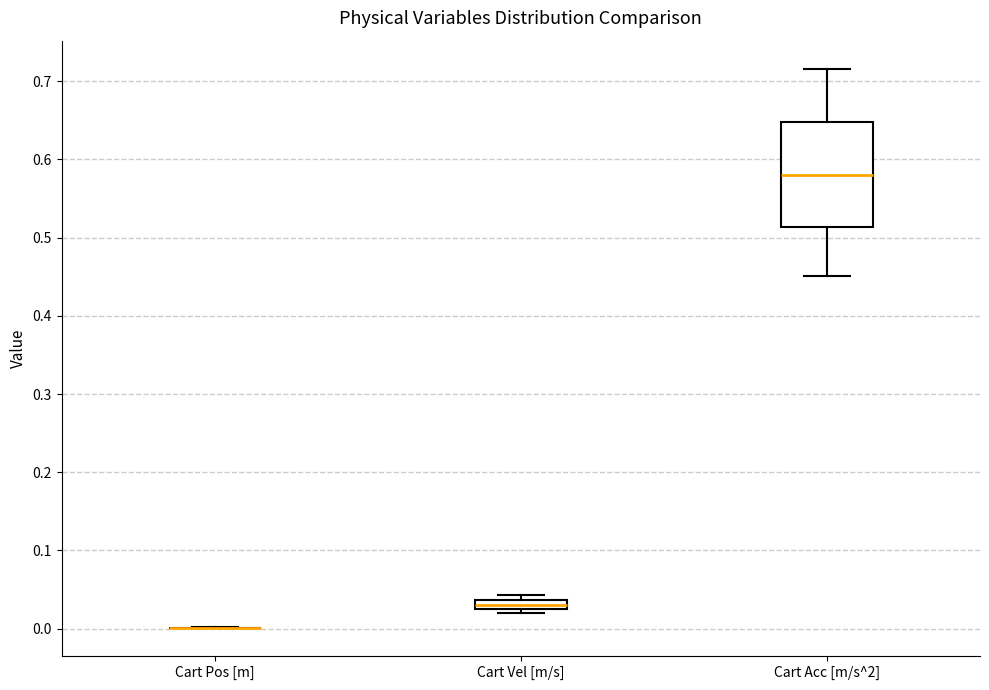

Where does the median line of the box for Cart Vel [m/s] sit on the y-axis? The values are not printed on the chart, so give them approximately, as read against the axis.

0.03